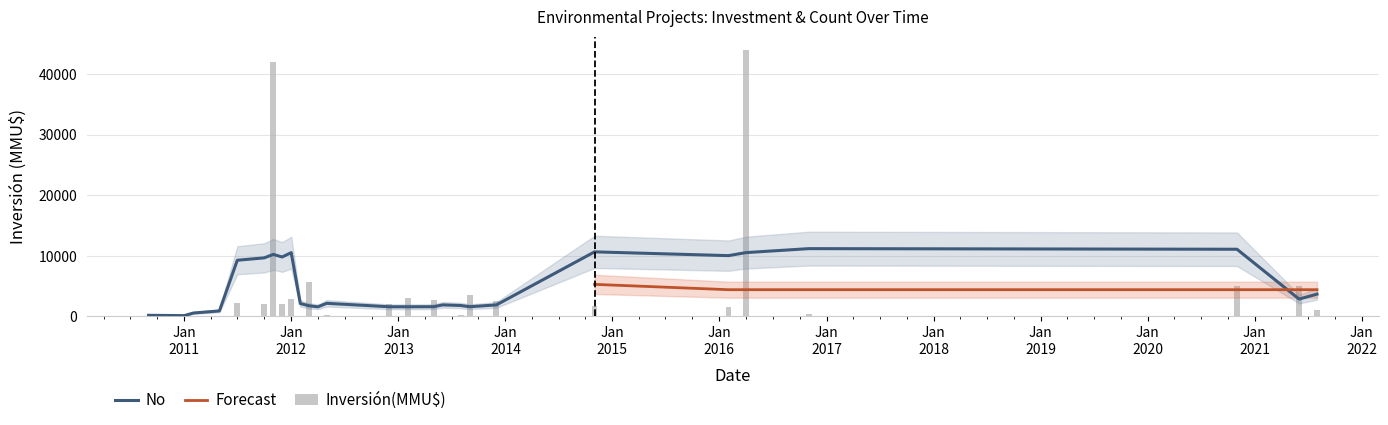

The value of Inversión(MMU$) at 05/11/2014 is 1730. True or false?

True